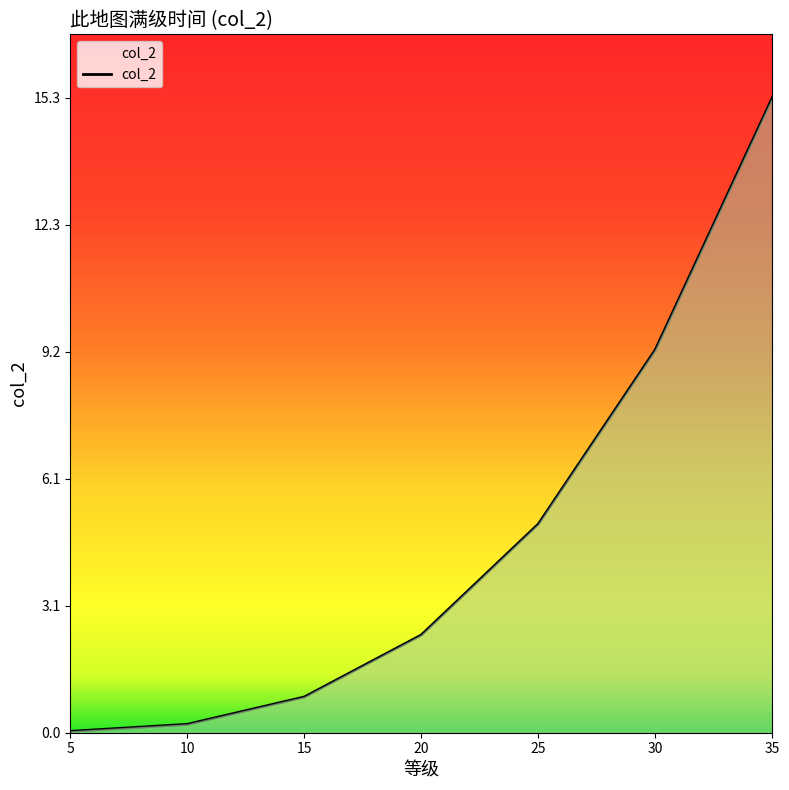

How many distinct data groups are displayed?

1